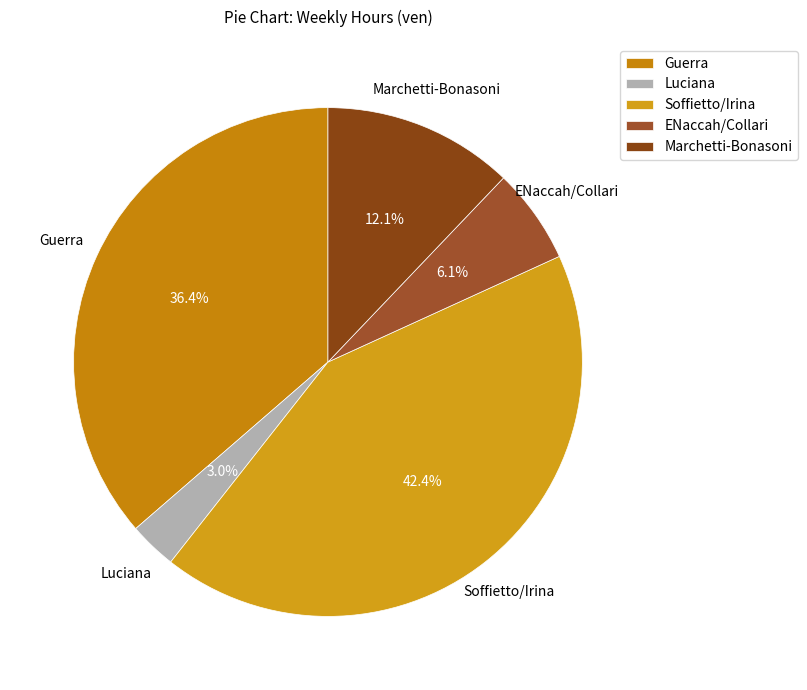

How many segments does this pie chart have?

5